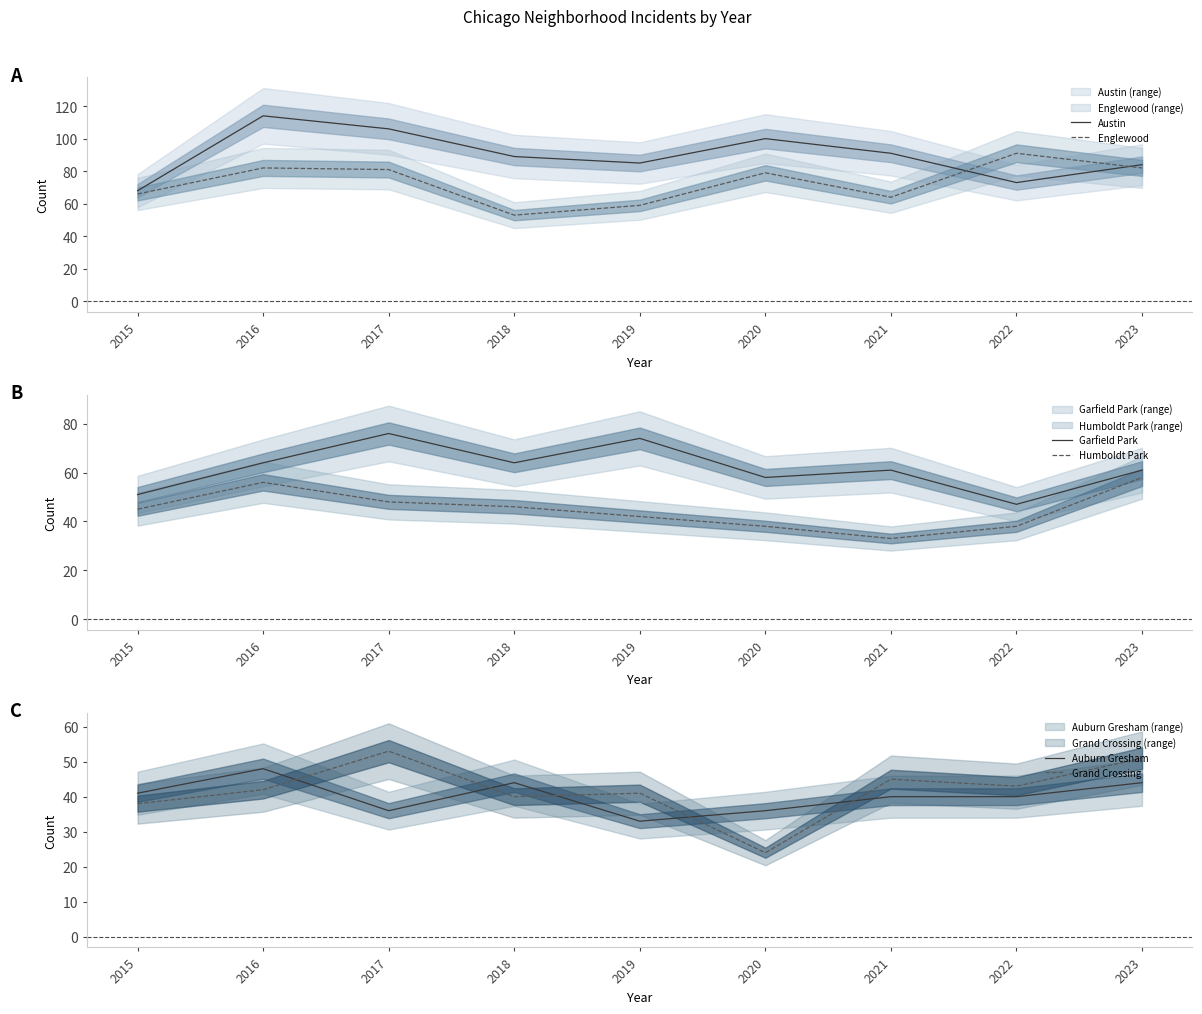

What is the sum of all Humboldt Park values?

404